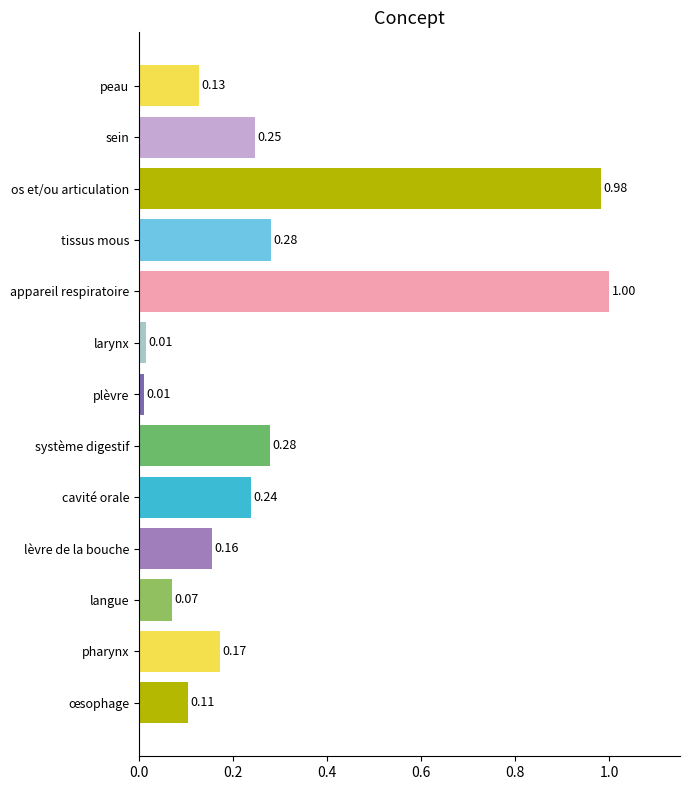

What is the label of the 4th bar from the top?

tissus mous